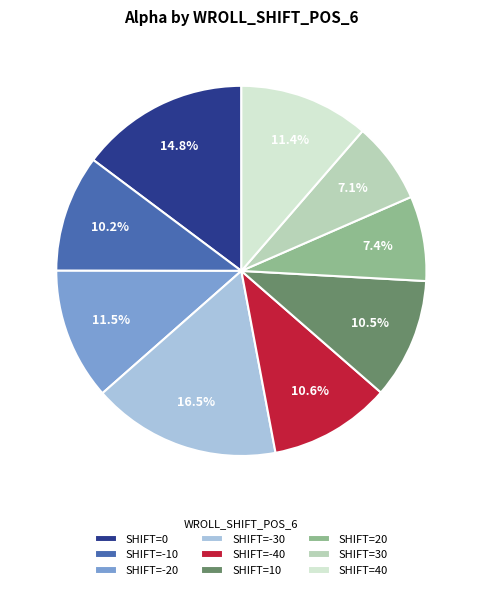

Which category has the biggest portion of the pie?

SHIFT=-30